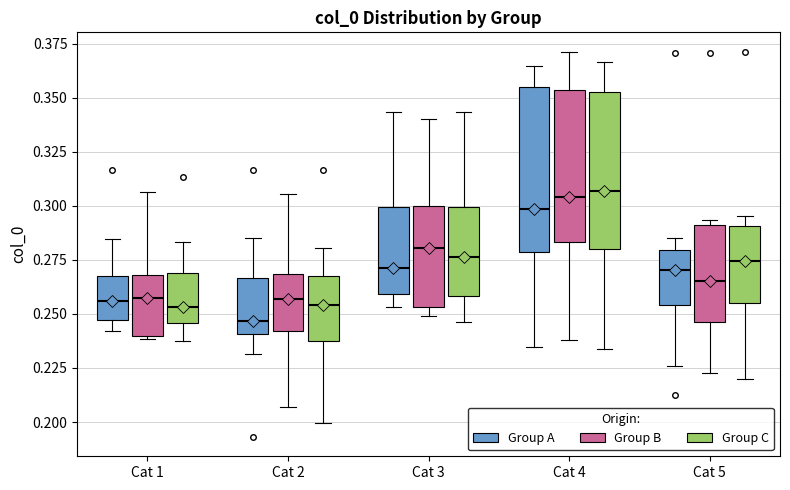

Reading left to right, transcribe this box plot: for each box, give where its median line is, the range the box spans, and where its two whiskers end, as read against the y-axis. The values are not printed on the chart, so give them approximately, as read against the axis.

Cat 1 (Group A): median 0.255, box 0.245 to 0.270, whiskers 0.240 to 0.285
Cat 1 (Group B): median 0.255, box 0.240 to 0.270, whiskers 0.240 (just below the box's lower edge) to 0.305
Cat 1 (Group C): median 0.255, box 0.245 to 0.270, whiskers 0.235 to 0.285
Cat 2 (Group A): median 0.245, box 0.240 to 0.265, whiskers 0.230 to 0.285
Cat 2 (Group B): median 0.255, box 0.240 to 0.270, whiskers 0.205 to 0.305
Cat 2 (Group C): median 0.255, box 0.240 to 0.270, whiskers 0.200 to 0.280
Cat 3 (Group A): median 0.270, box 0.260 to 0.300, whiskers 0.255 to 0.345
Cat 3 (Group B): median 0.280, box 0.255 to 0.300, whiskers 0.250 to 0.340
Cat 3 (Group C): median 0.275, box 0.260 to 0.300, whiskers 0.245 to 0.345
Cat 4 (Group A): median 0.300, box 0.280 to 0.355, whiskers 0.235 to 0.365
Cat 4 (Group B): median 0.305, box 0.285 to 0.355, whiskers 0.240 to 0.370
Cat 4 (Group C): median 0.305, box 0.280 to 0.355, whiskers 0.235 to 0.365
Cat 5 (Group A): median 0.270, box 0.255 to 0.280, whiskers 0.225 to 0.285
Cat 5 (Group B): median 0.265, box 0.245 to 0.290, whiskers 0.225 to 0.295
Cat 5 (Group C): median 0.275, box 0.255 to 0.290, whiskers 0.220 to 0.295